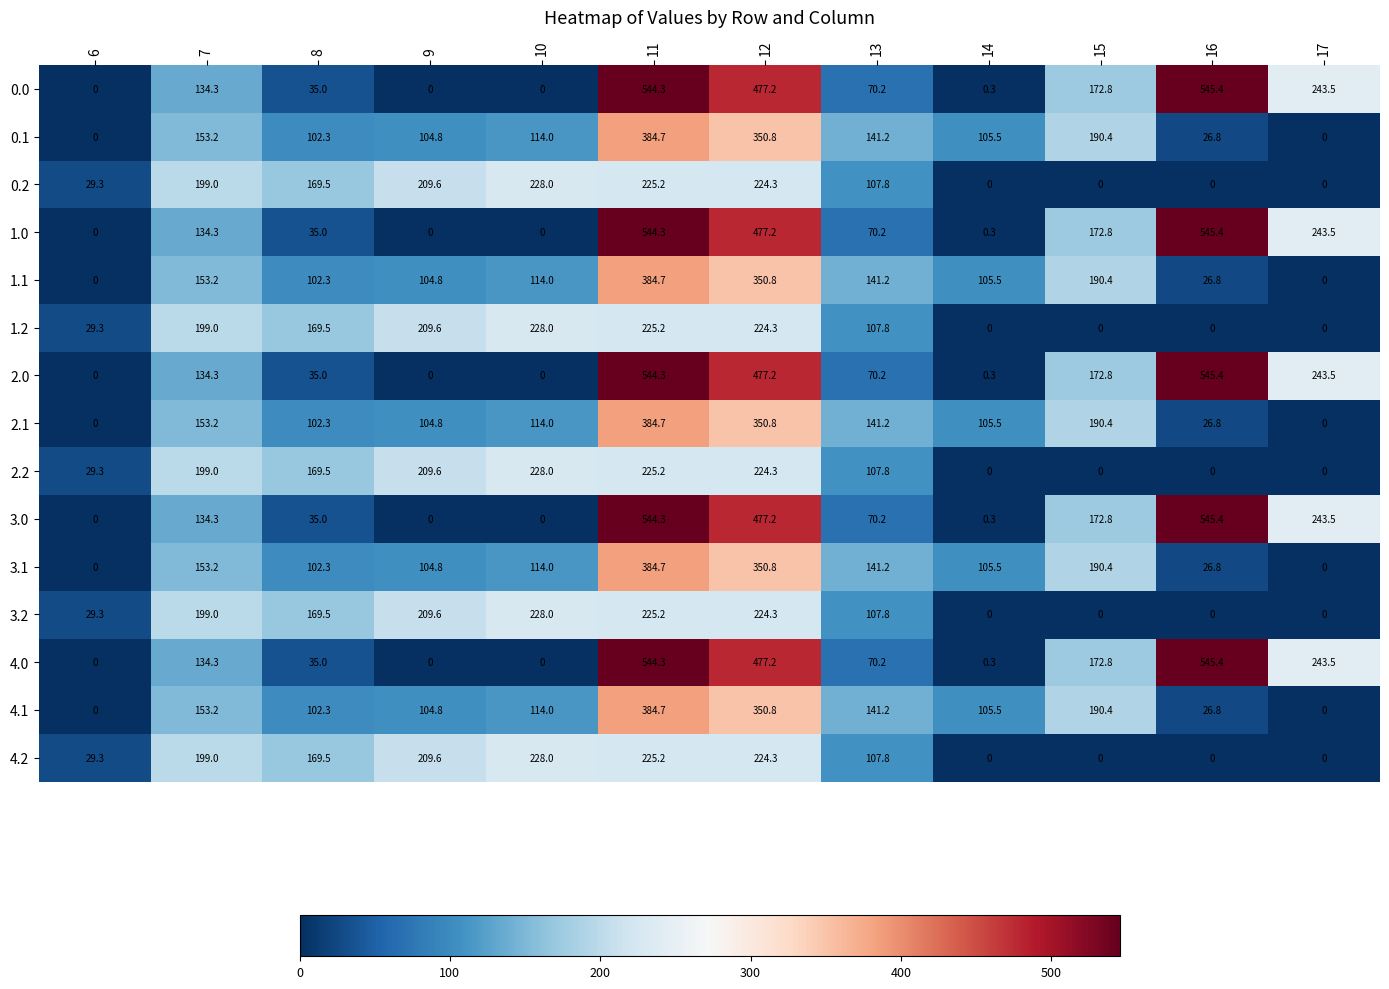

What is the difference between the 3.1 values at 17 and 13?

141.2